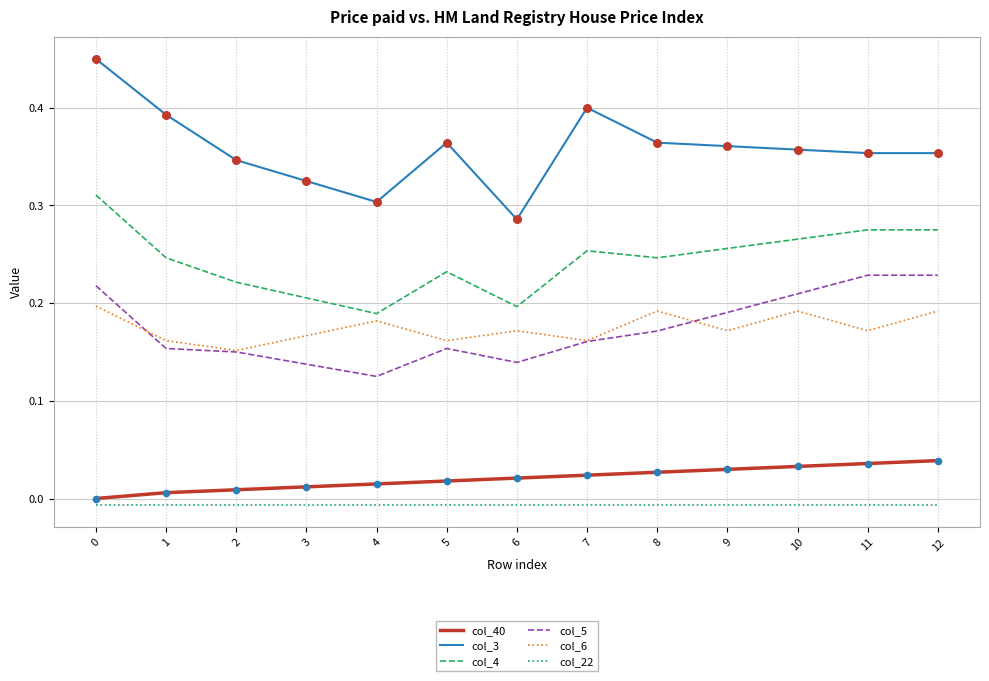

What are all the series names shown in the legend?

col_40, col_3, col_4, col_5, col_6, col_22